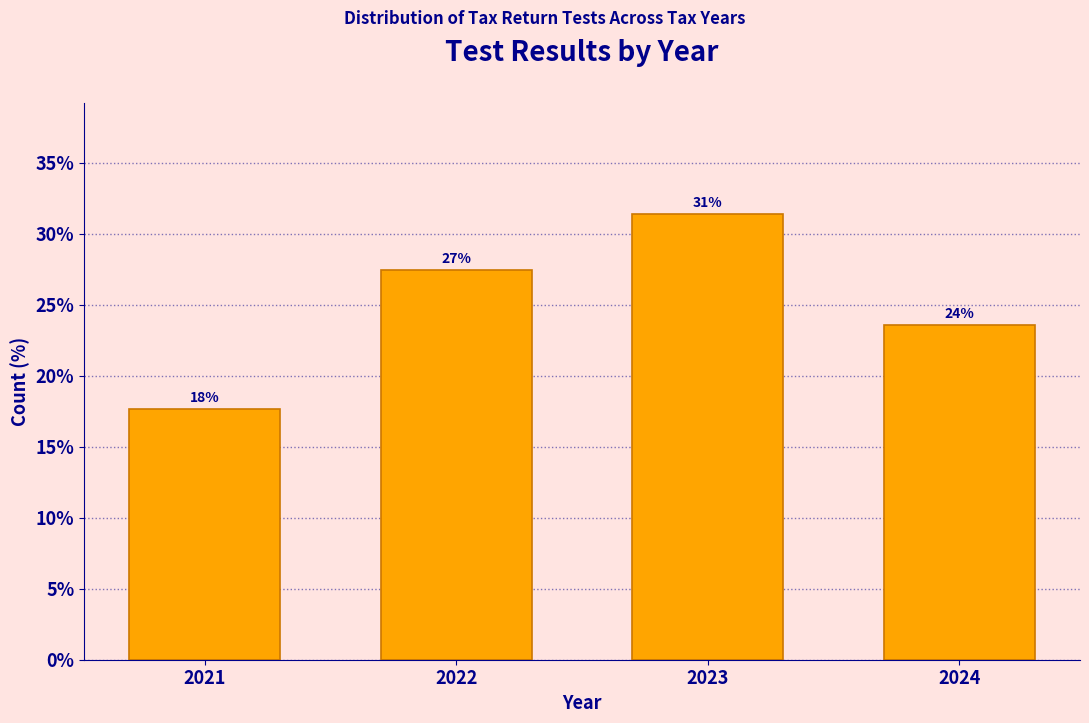

How many bars are there in total?

4